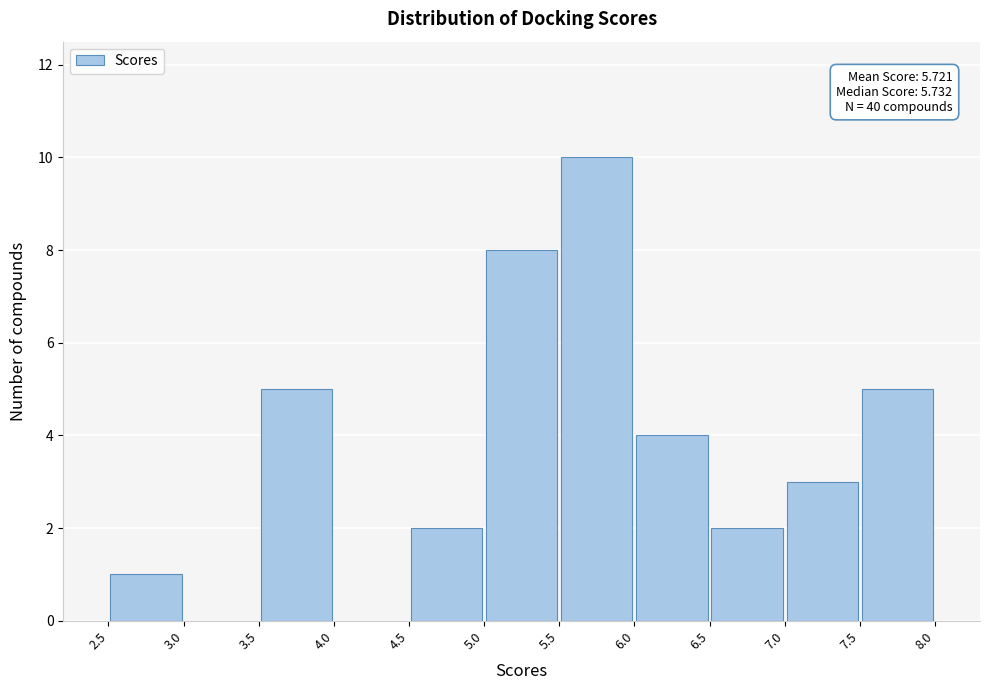

Which range on the x-axis has the tallest bar?

5.5 to 6.0